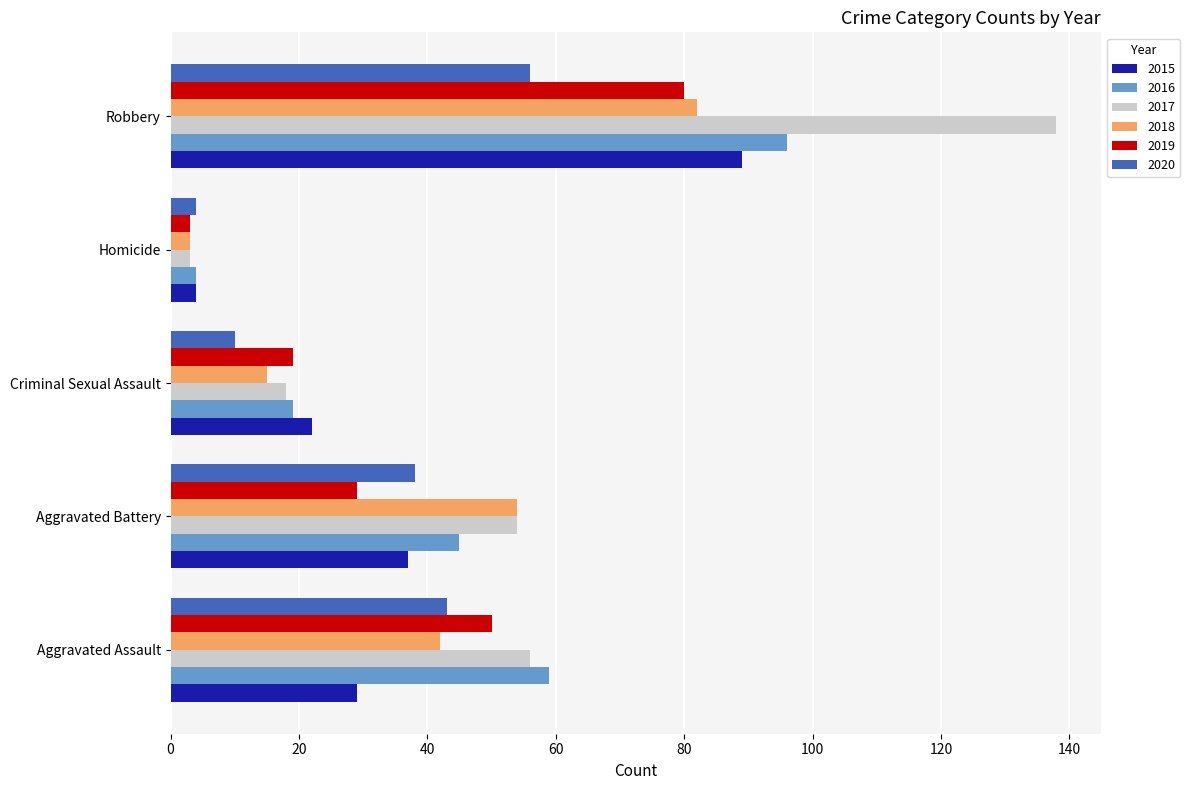

True or false: 2019 has a value of 109 at Robbery.

False